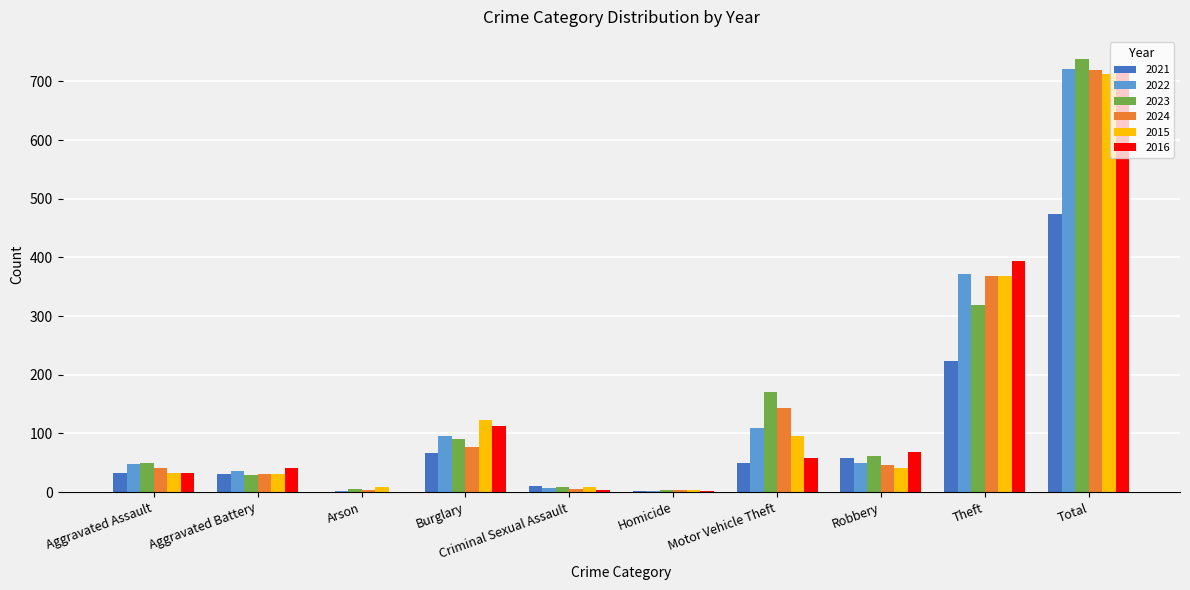

The value of 2016 at Robbery is 23. True or false?

False